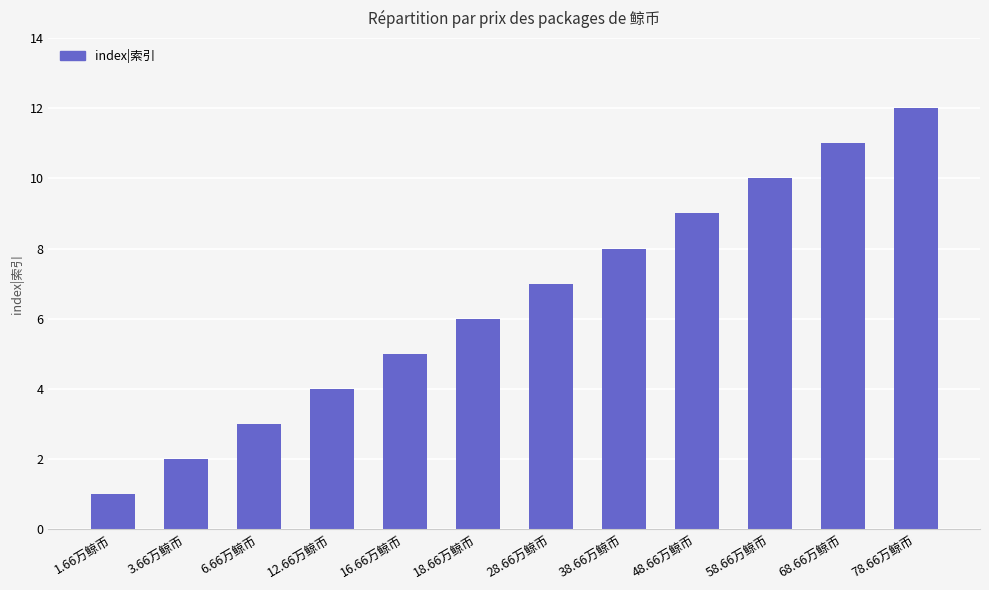

What is the approximate value at 12.66万鲸币?

4